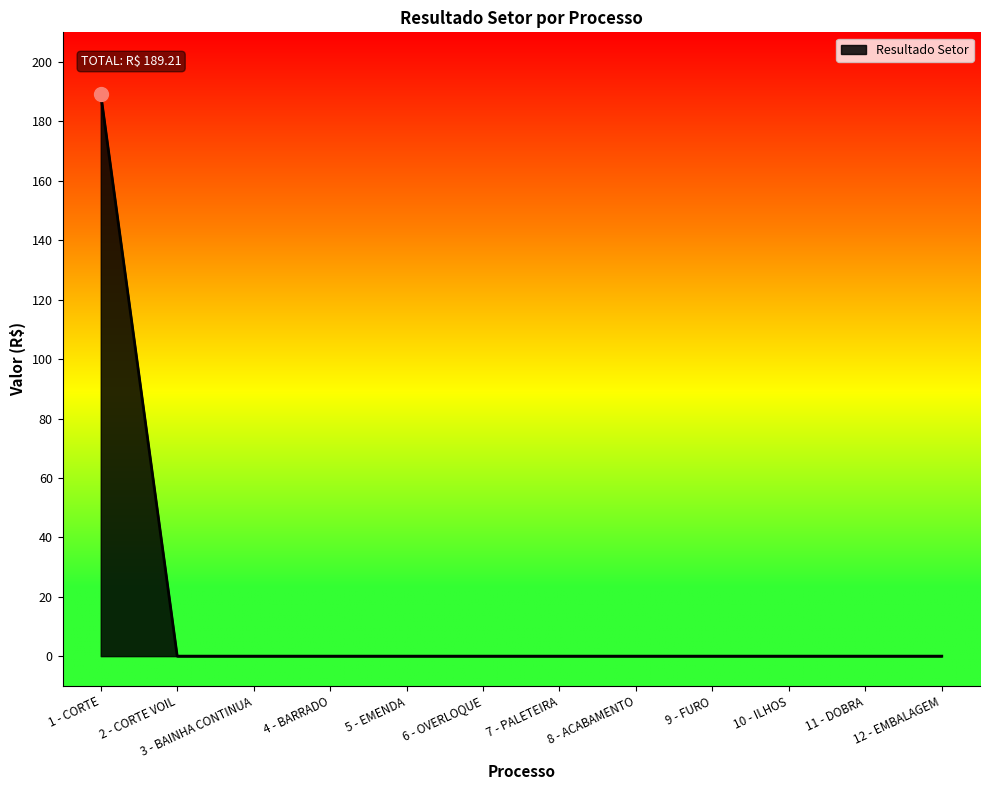

What position from the left is 7 - PALETEIRA?

7